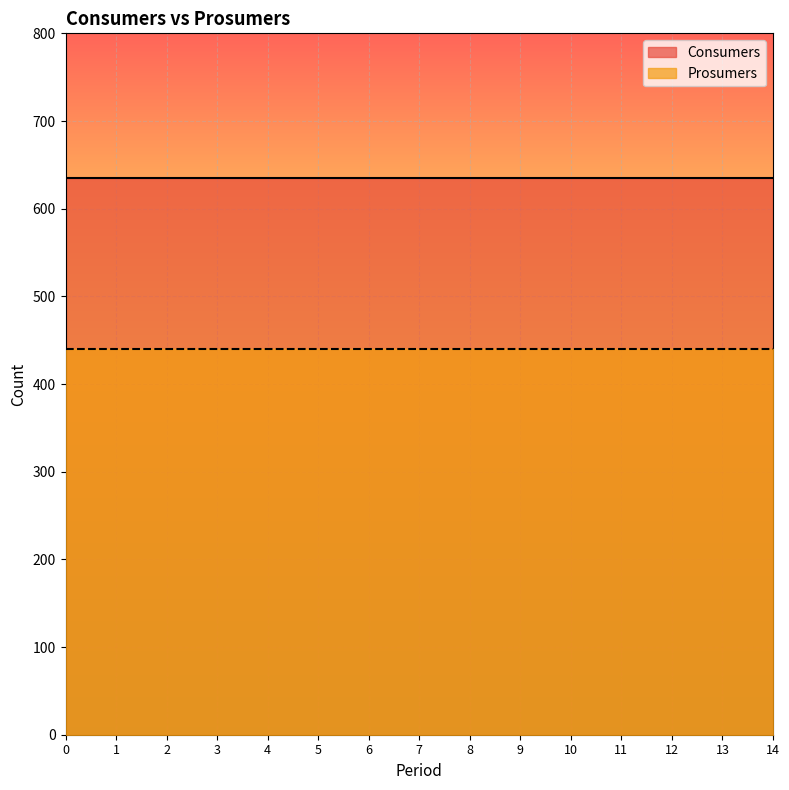

Does the chart display data point markers on the line(s)?

No